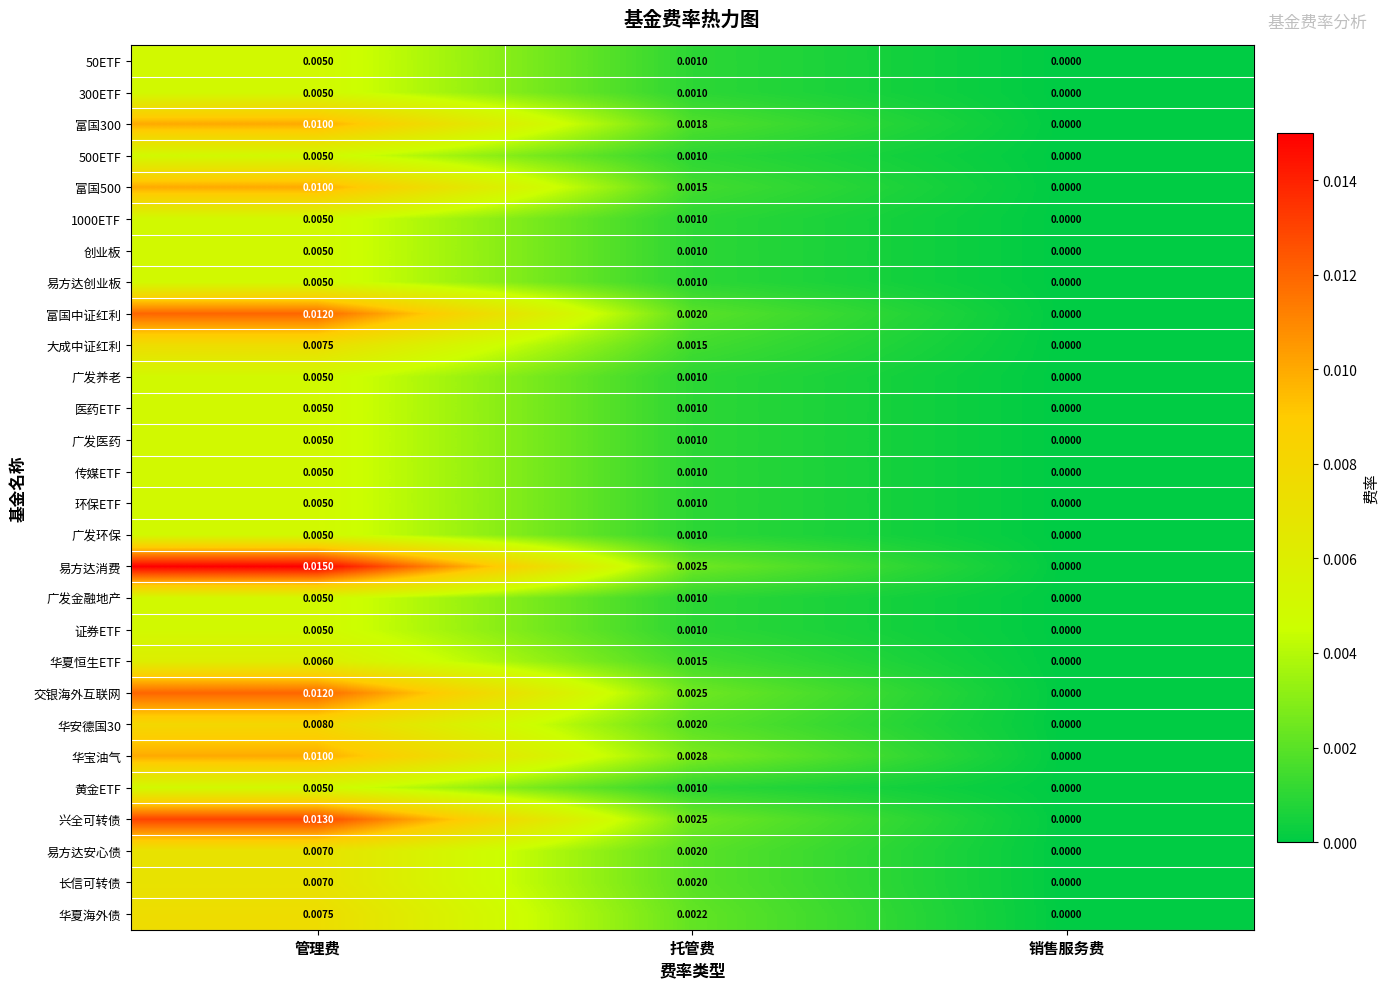

List the labels in order of 富国500 value, largest first.

管理费, 托管费, 销售服务费